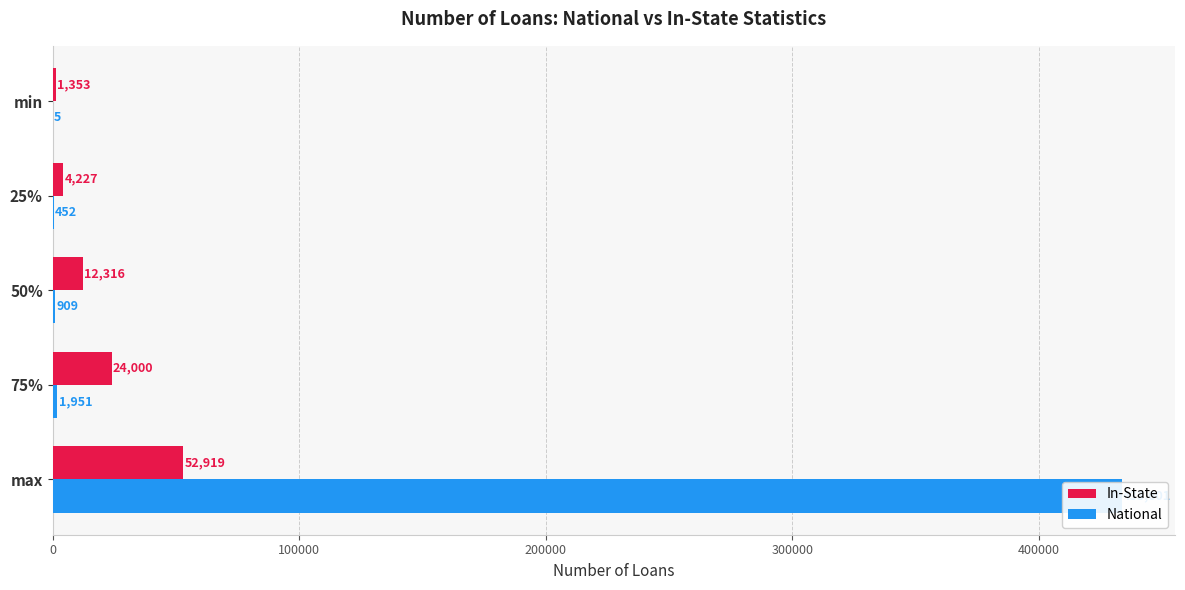

What is the sum of all National values?

436918